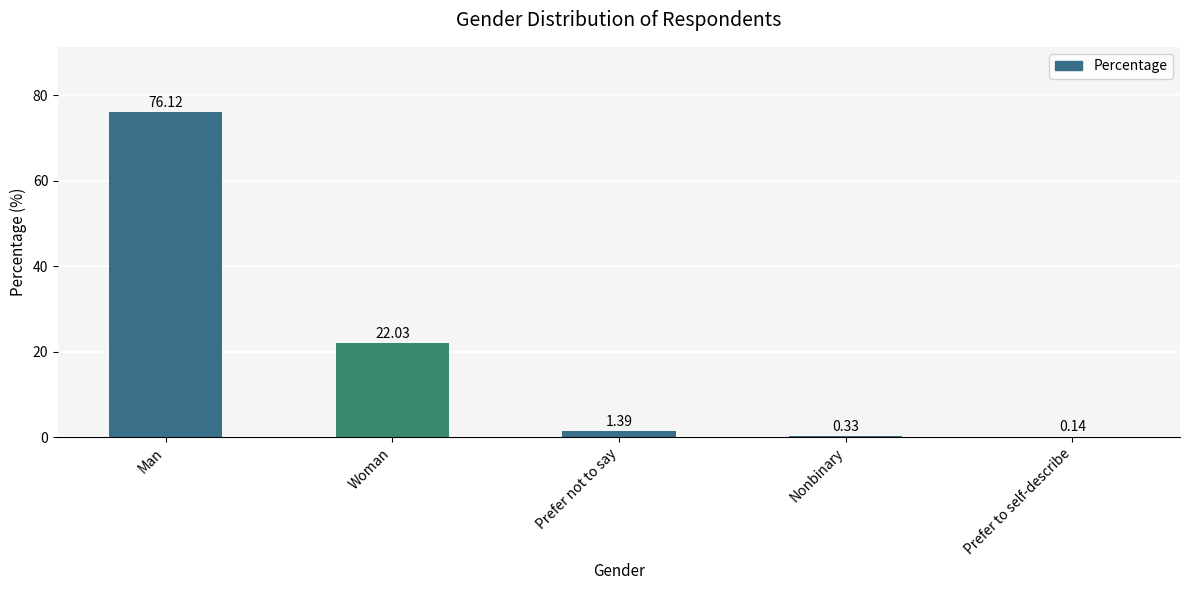

Where does the data first go above 1?

Man